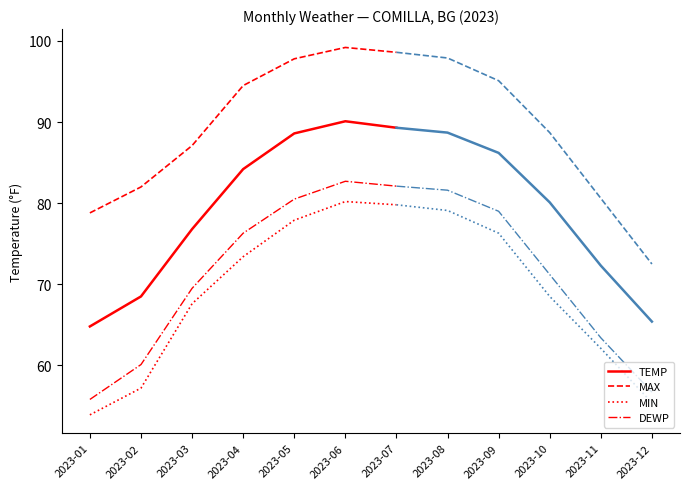

Rank the series at 2023-01 from lowest to highest value.

MIN, DEWP, TEMP, MAX